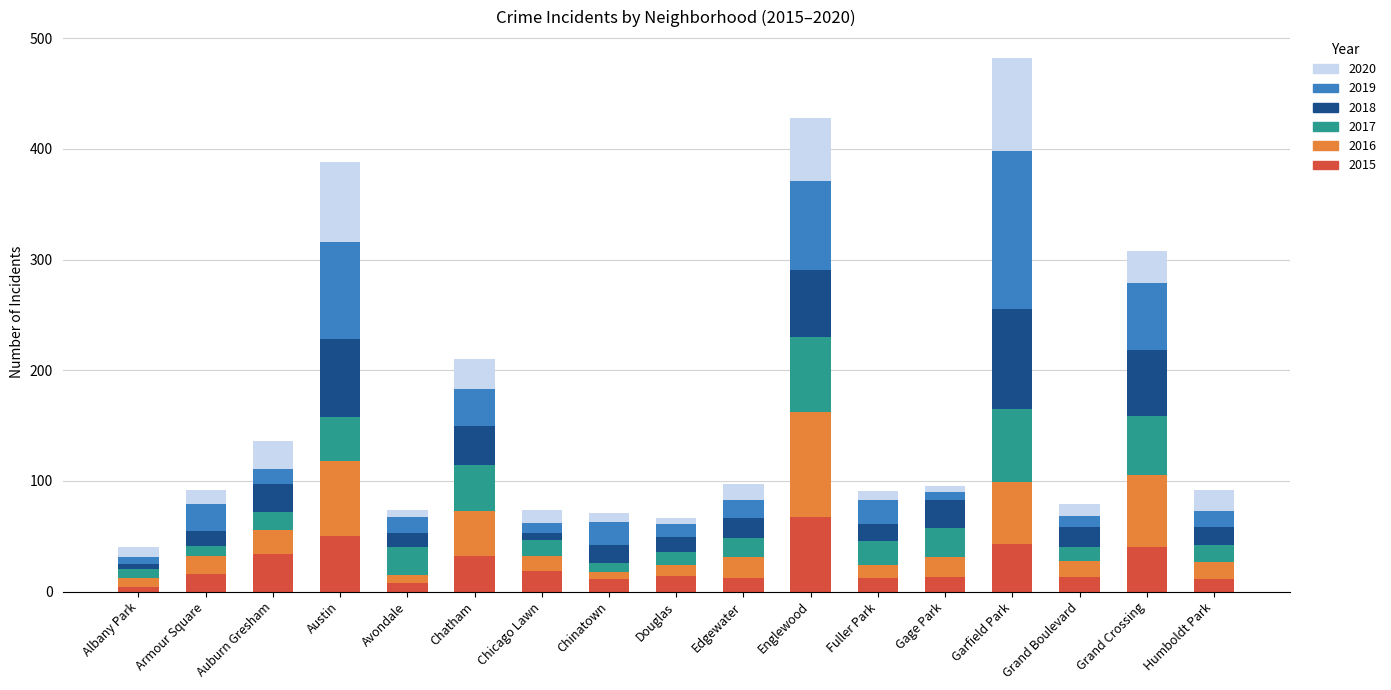

Does the chart contain stacked bars?

Yes